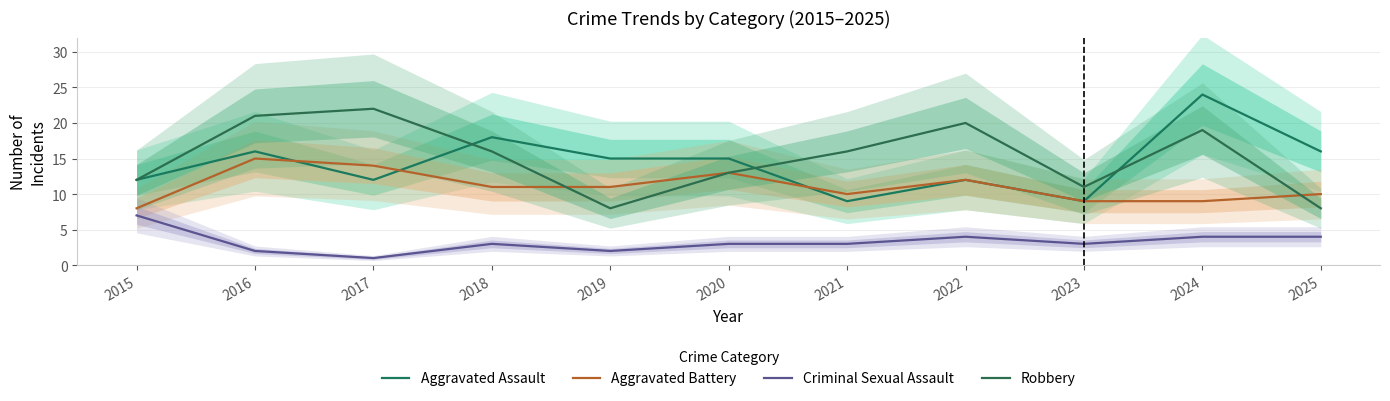

At which category is the sum across all series the highest?

2024